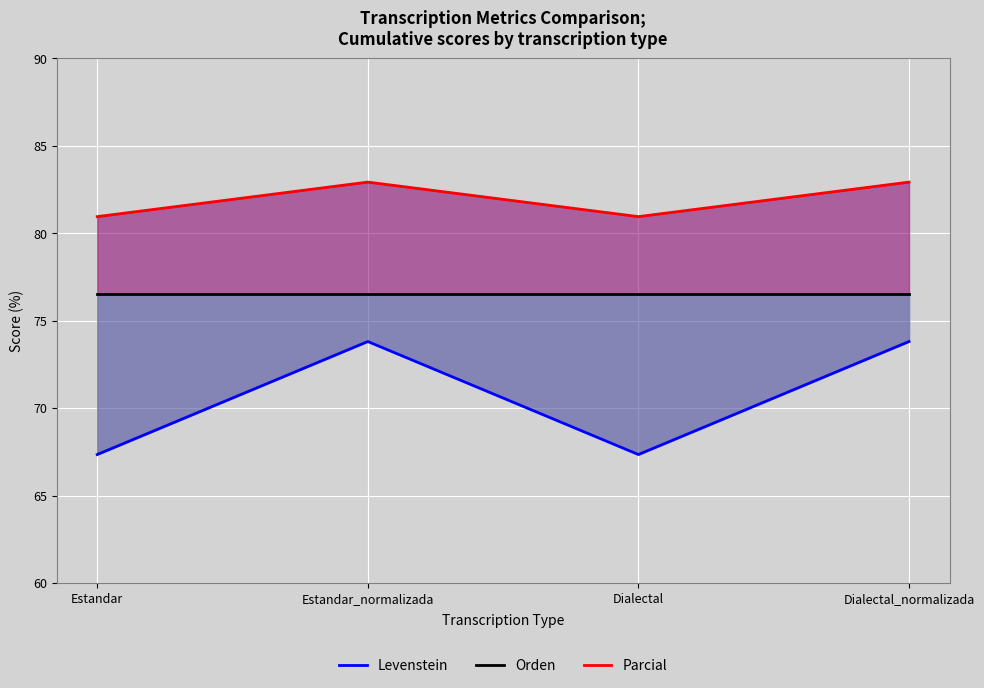

True or false: Orden and Levenstein intersect in this chart.

False